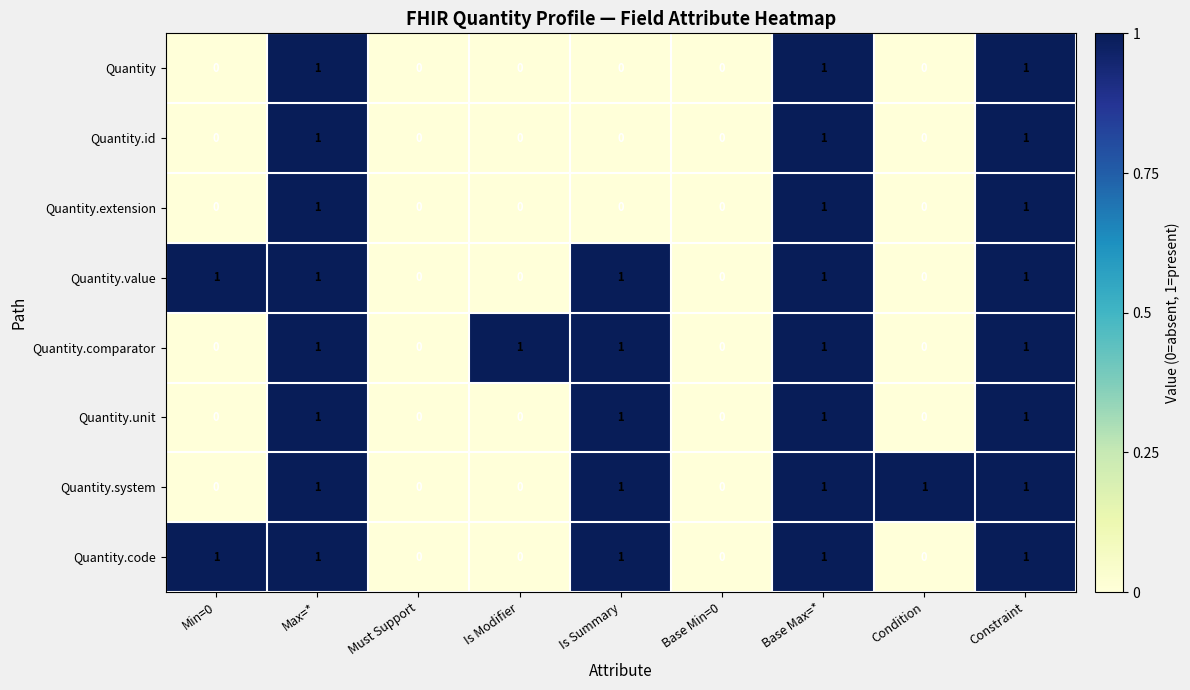

Is it true that Quantity.unit equals 0 at Is Modifier?

True